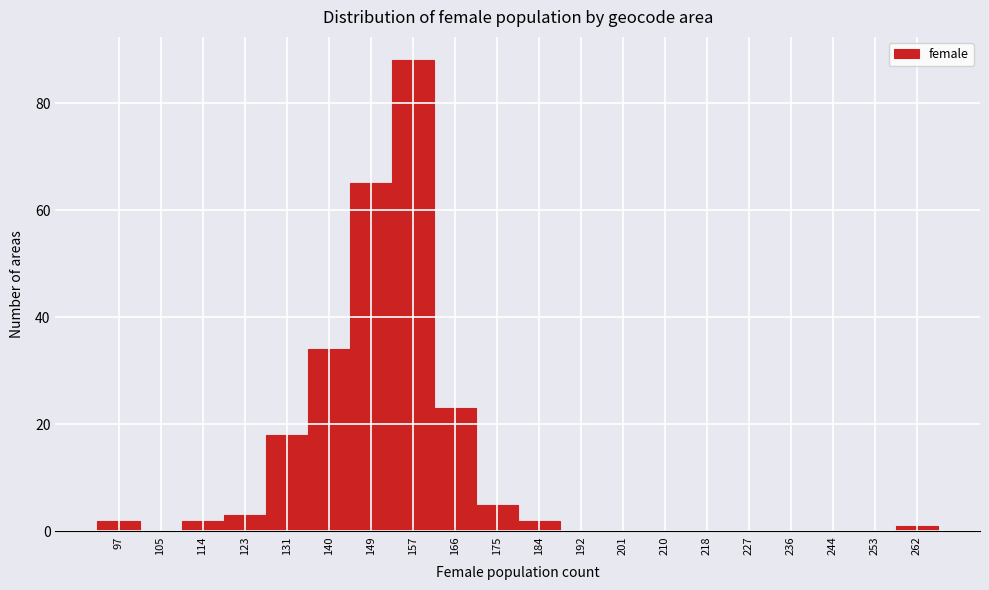

Reading right to left, extract all data points from this chart.

262=1	253=0	244=0	236=0	227=0	218=0	210=0	201=0	192=0	184=2	175=5	166=23	157=88	149=65	140=34	131=18	123=3	114=2	105=0	97=2